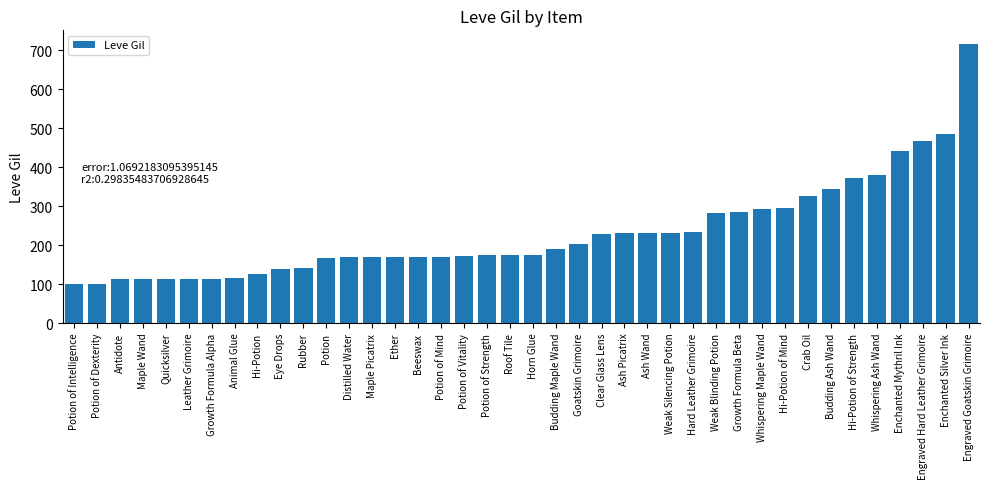

What is the difference between the maximum and minimum values?

614